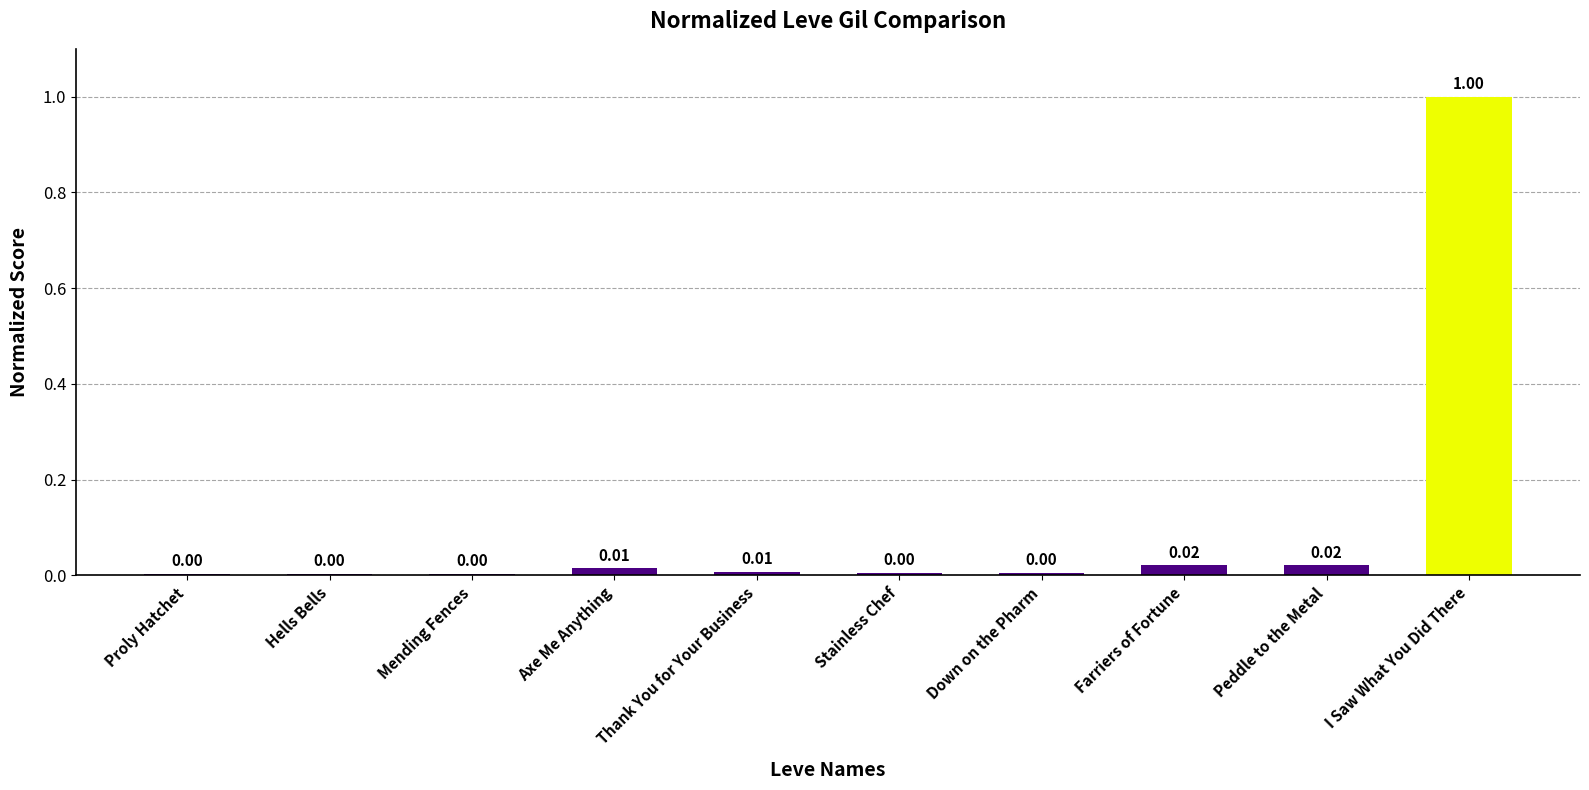

At which category does the chart reach its peak across all series?

I Saw What You Did There